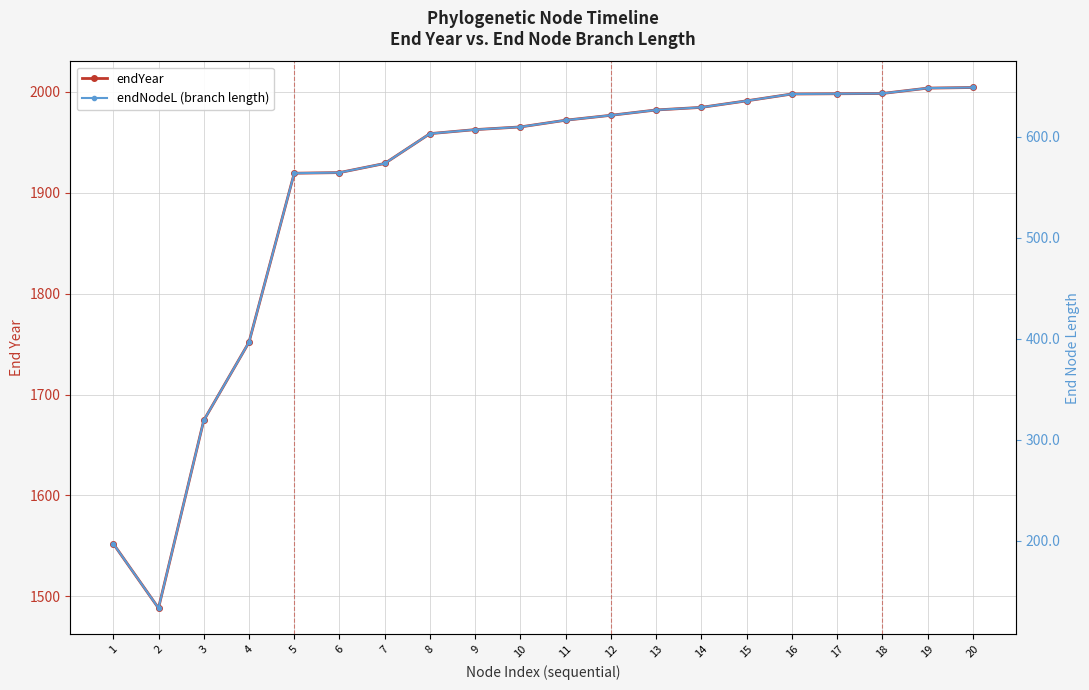

What value does the endNodeL (branch length) series have at 14?

629.3